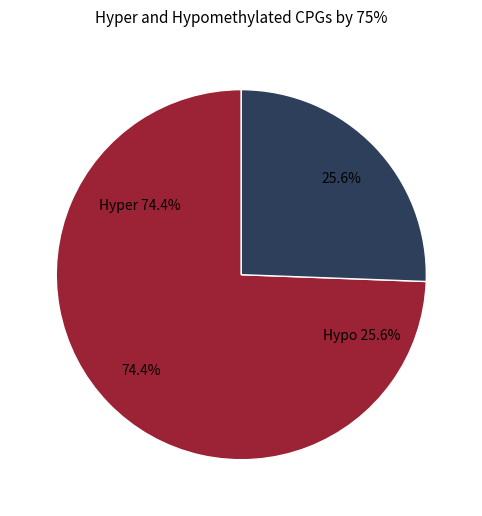

Is it true that 1xovA25 is 18% of the pie?

False